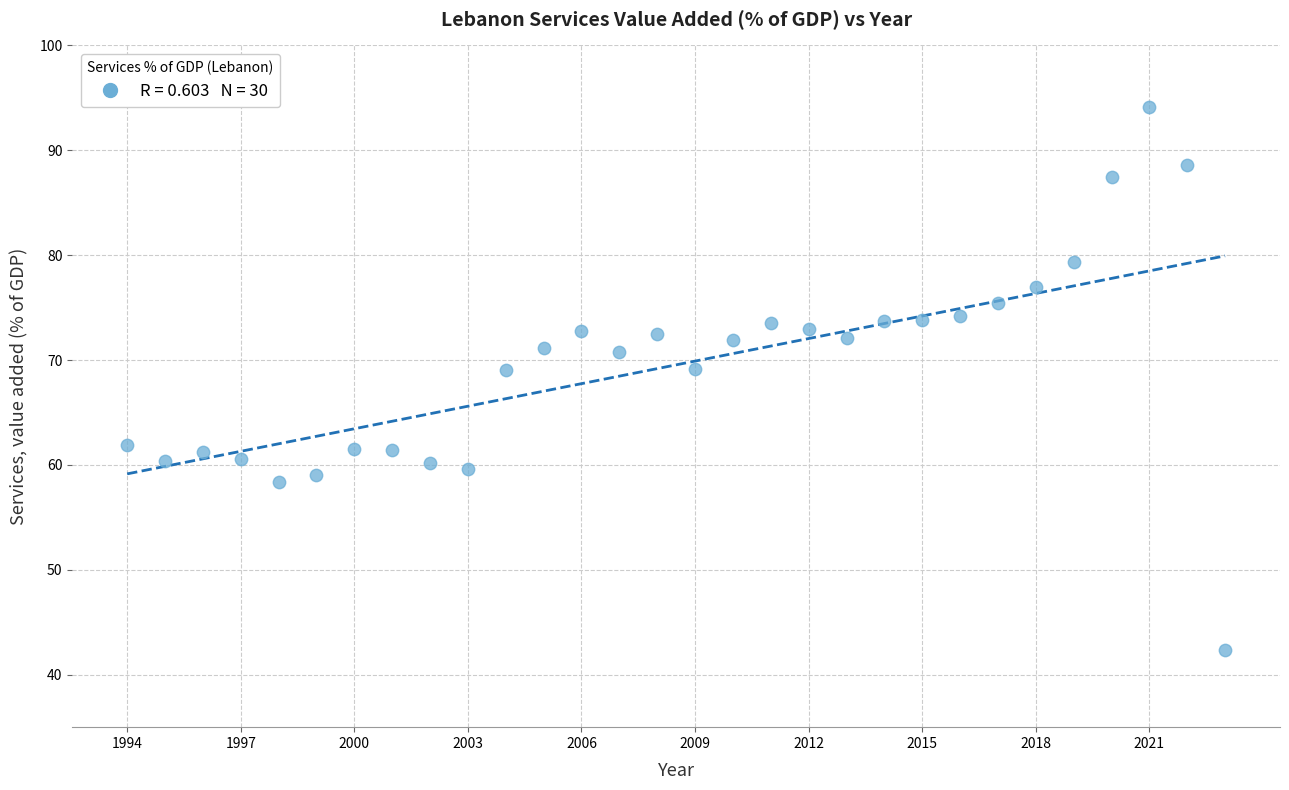

What is the range of Y values (max minus min)?

51.8